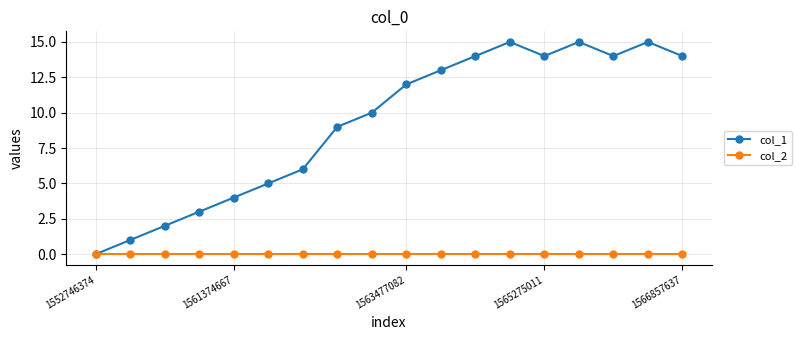

How many lines are shown in the chart?

2